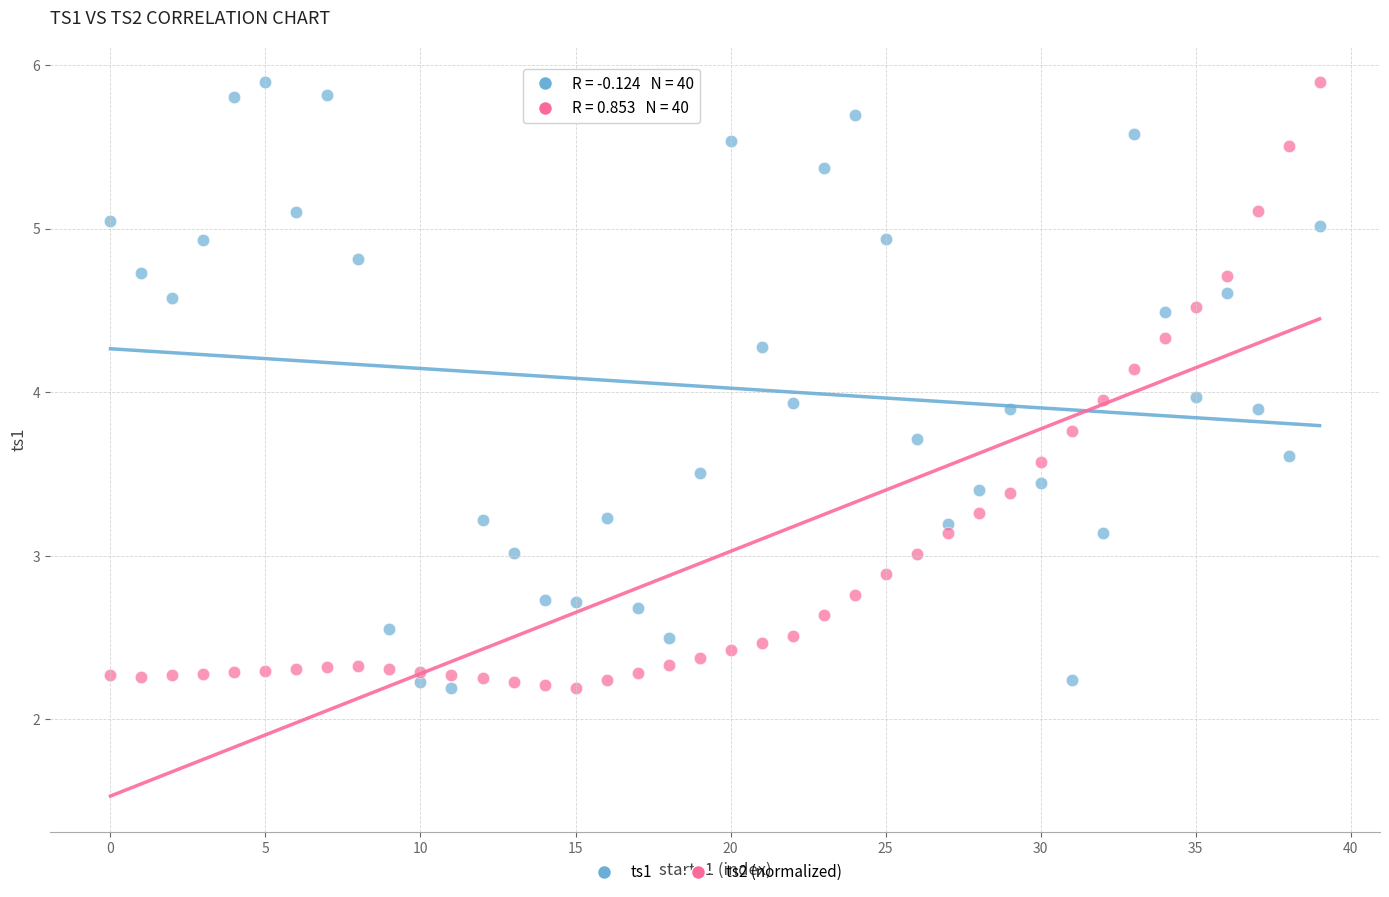

Across all data points, what is the range of Y values (max minus min)?

3.7